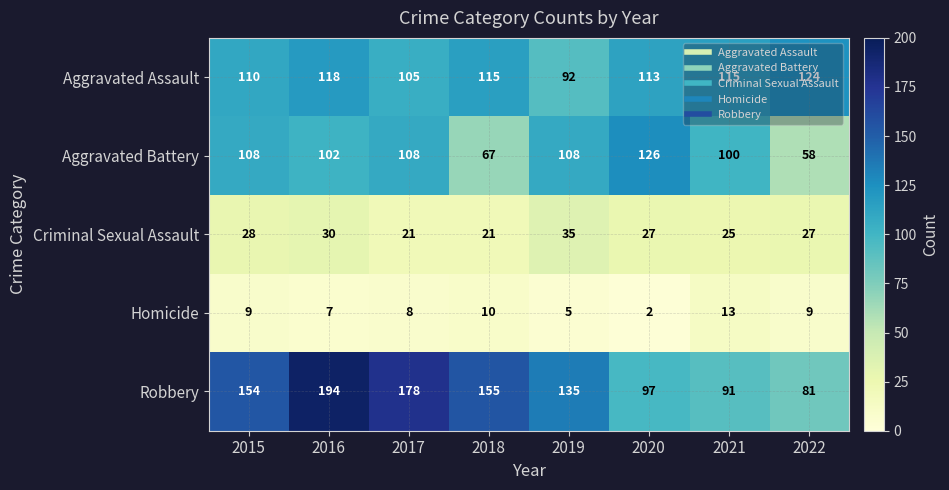

What is the sum of the Homicide values at 2021 and 2018?

23